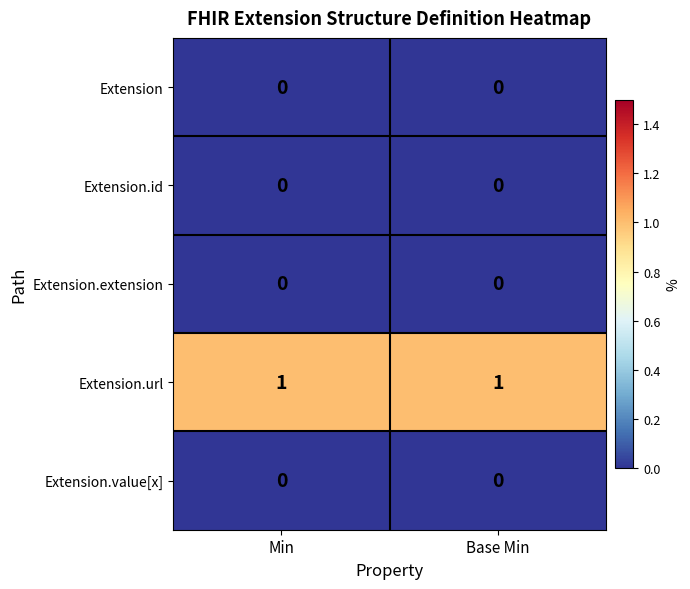

Reading left to right, list all the values displayed in this chart.

Extension: 0	0
Extension.id: 0	0
Extension.extension: 0	0
Extension.url: 1	1
Extension.value[x]: 0	0